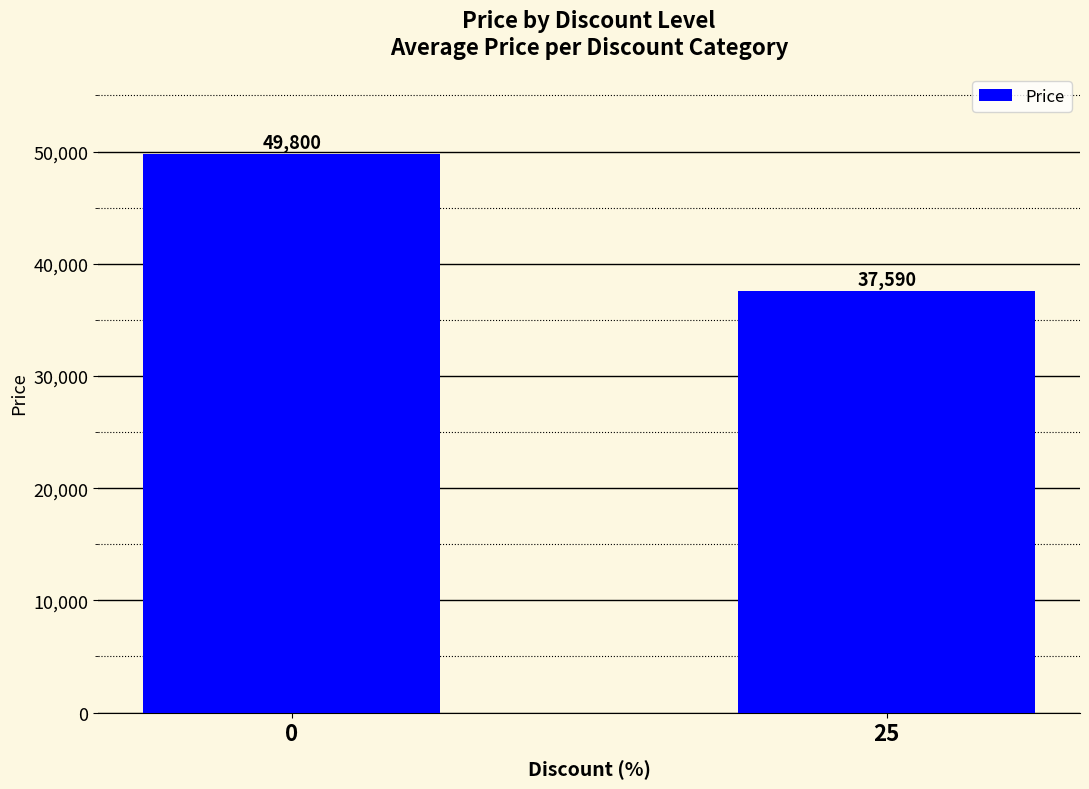

Approximately how many times larger is the value at 0 compared to 25?

1.3